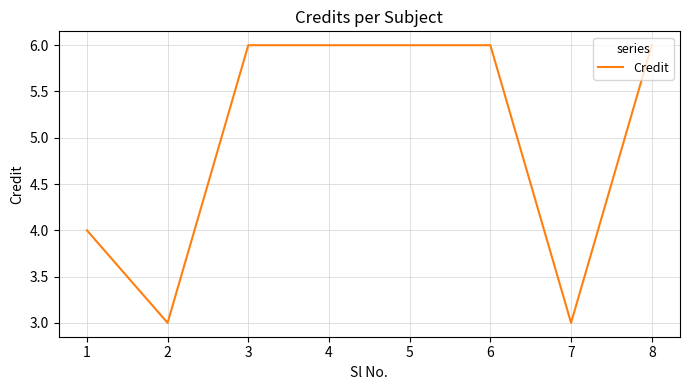

Reading left to right, transcribe all the data shown in this chart.

4	3	6	6	6	6	3	6